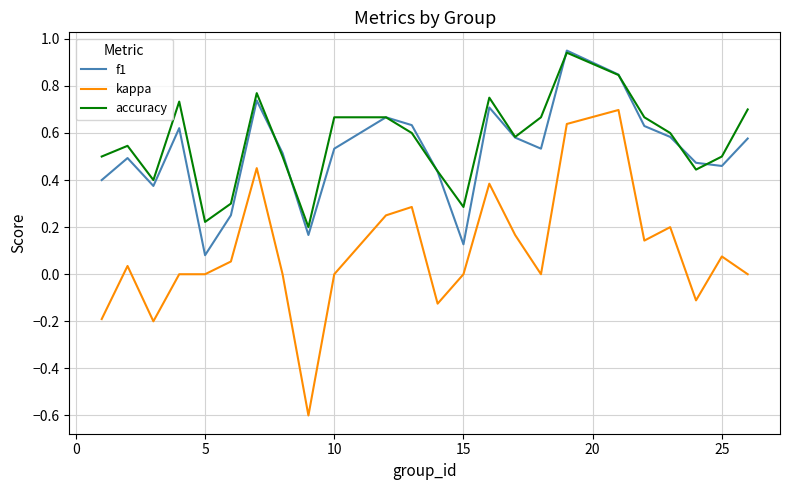

At how many categories does at least one series exceed 0?

24